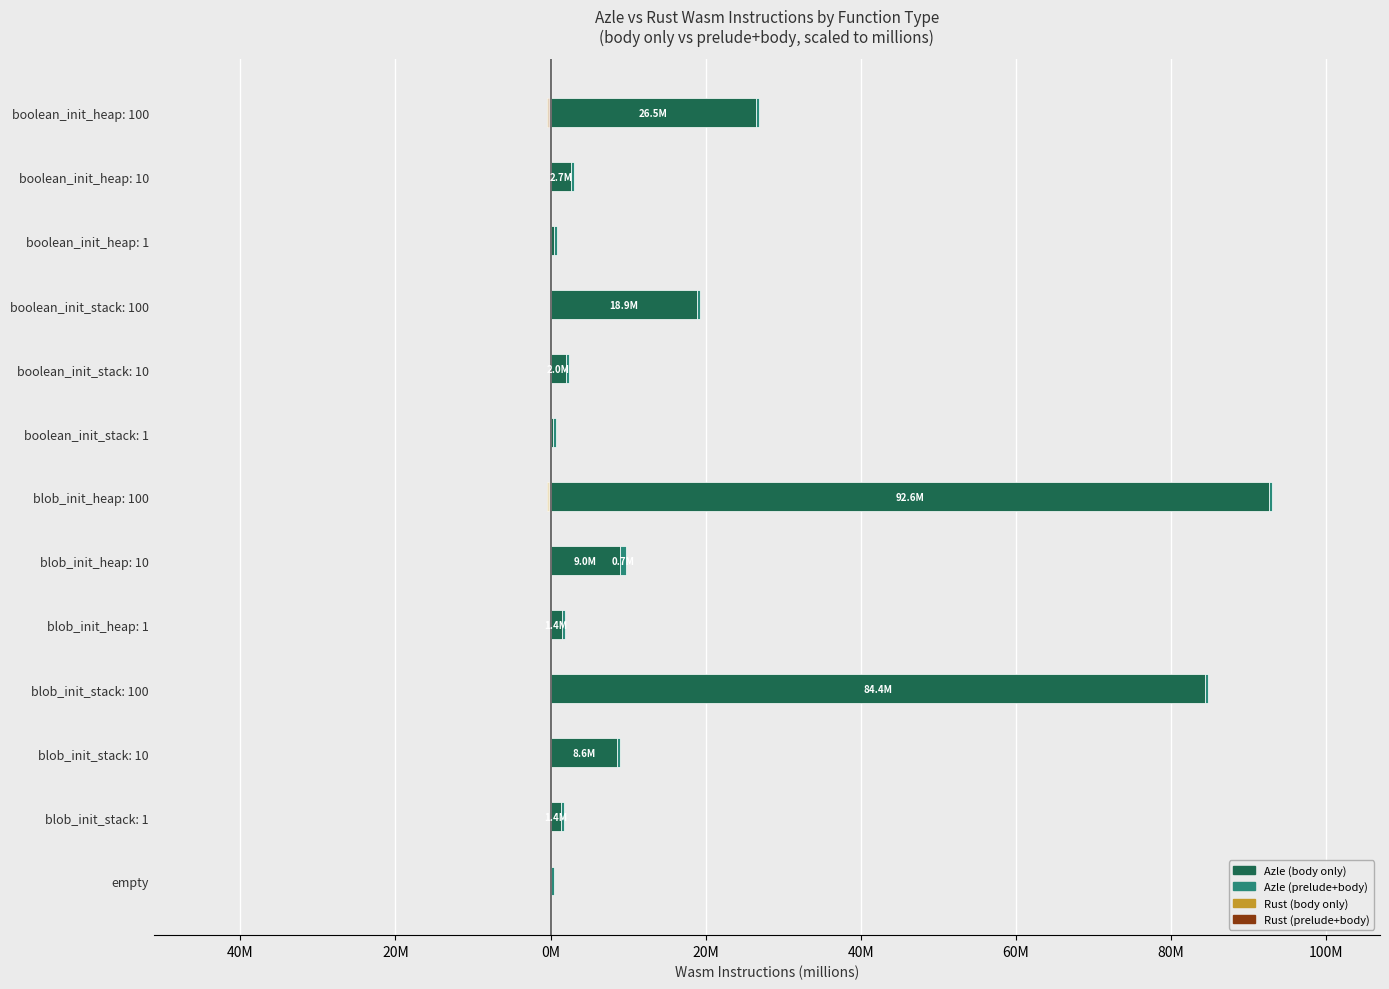

At 12, list the series in order from largest to smallest.

Azle (body only), Azle (prelude+body), Rust (prelude+body), Rust (body only)